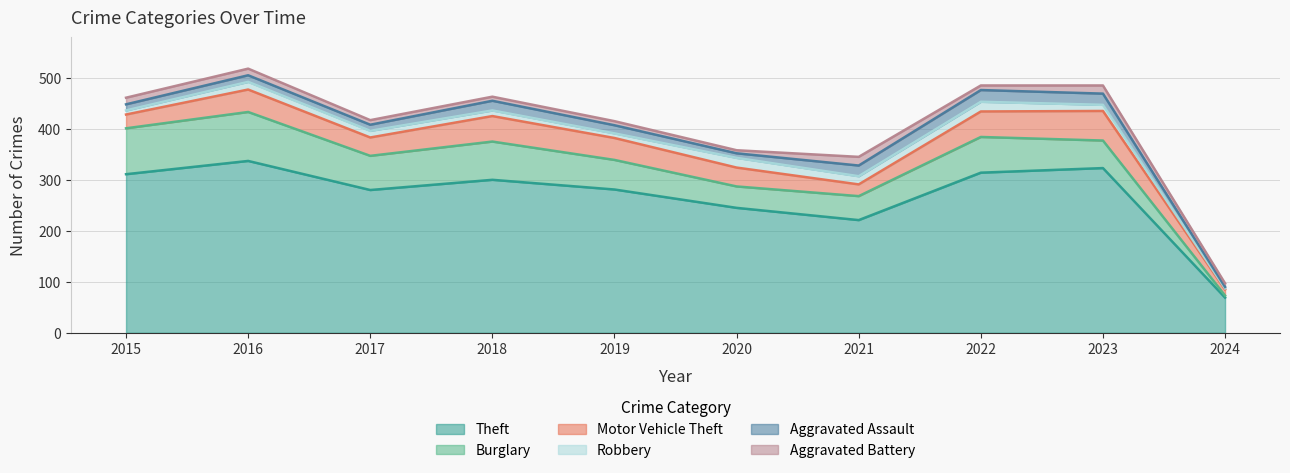

At which category is the sum across all series the highest?

2016